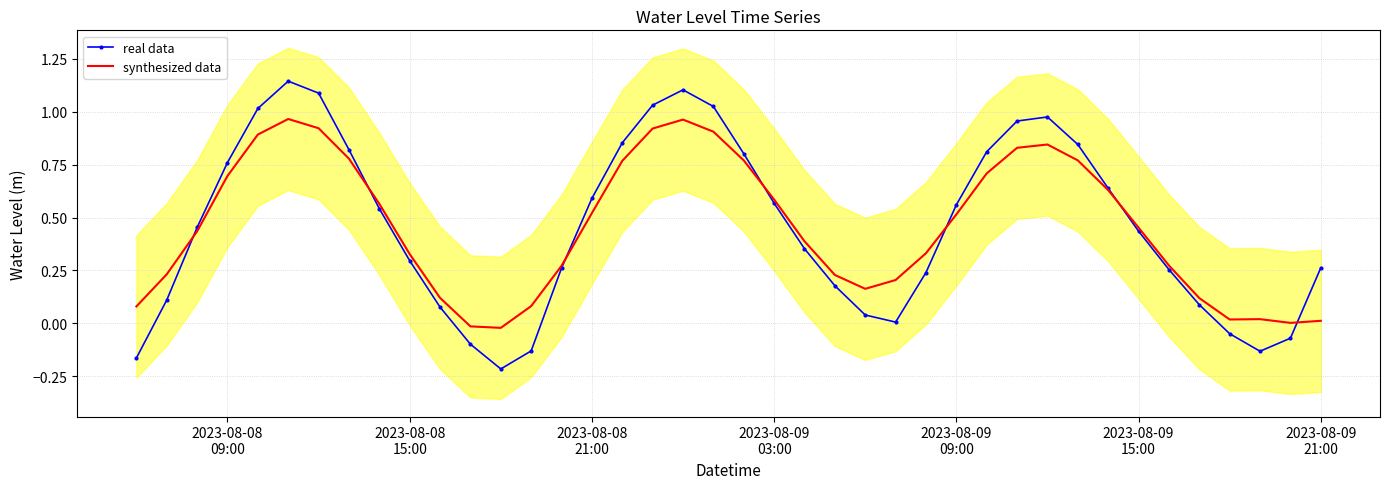

True or false: real data and synthesized data intersect in this chart.

True